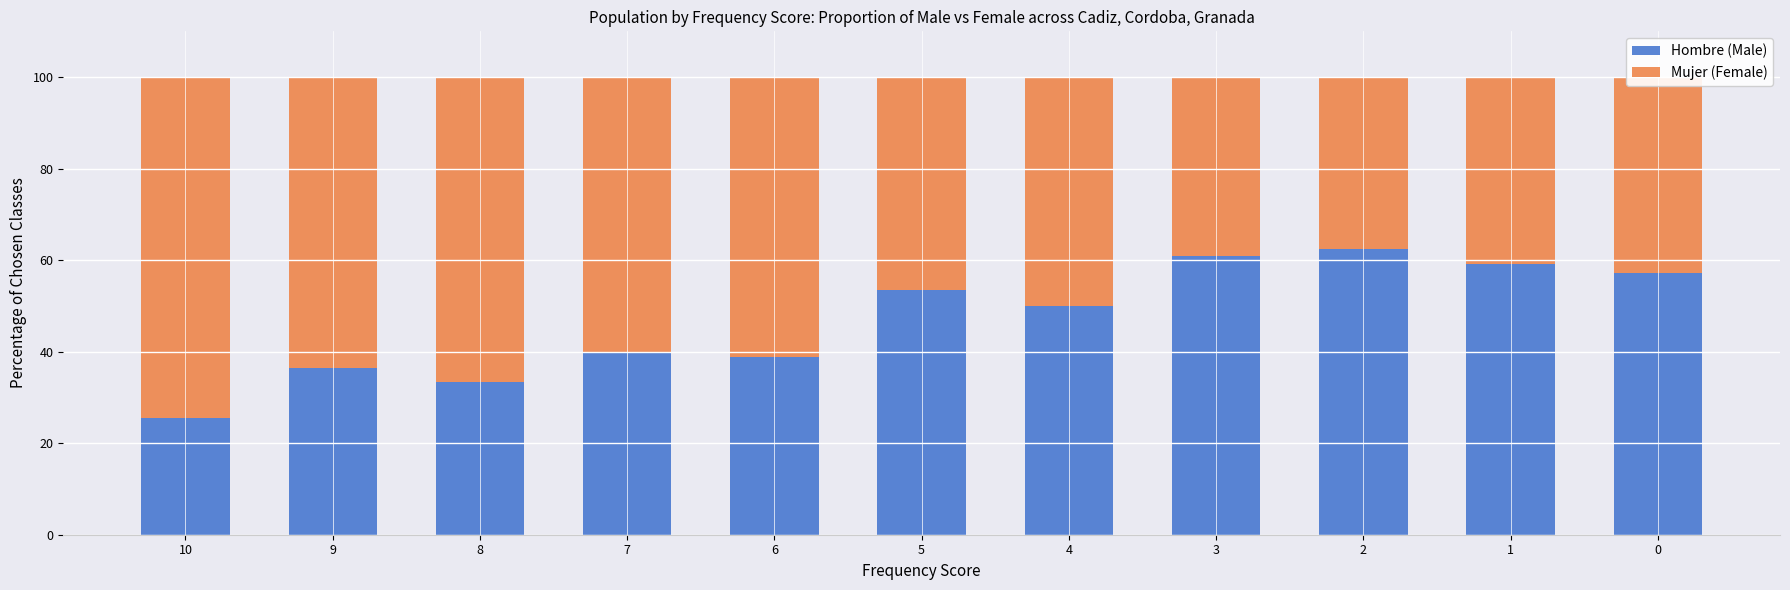

The value of Hombre (Male) at 1 is 78.2. True or false?

False